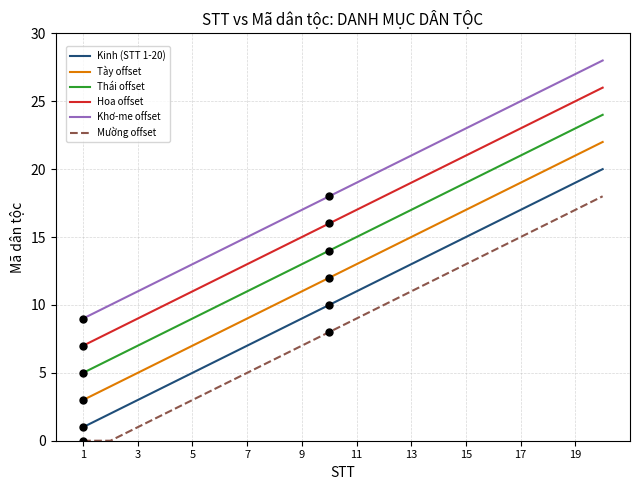

At how many categories does at least one series exceed 0?

20